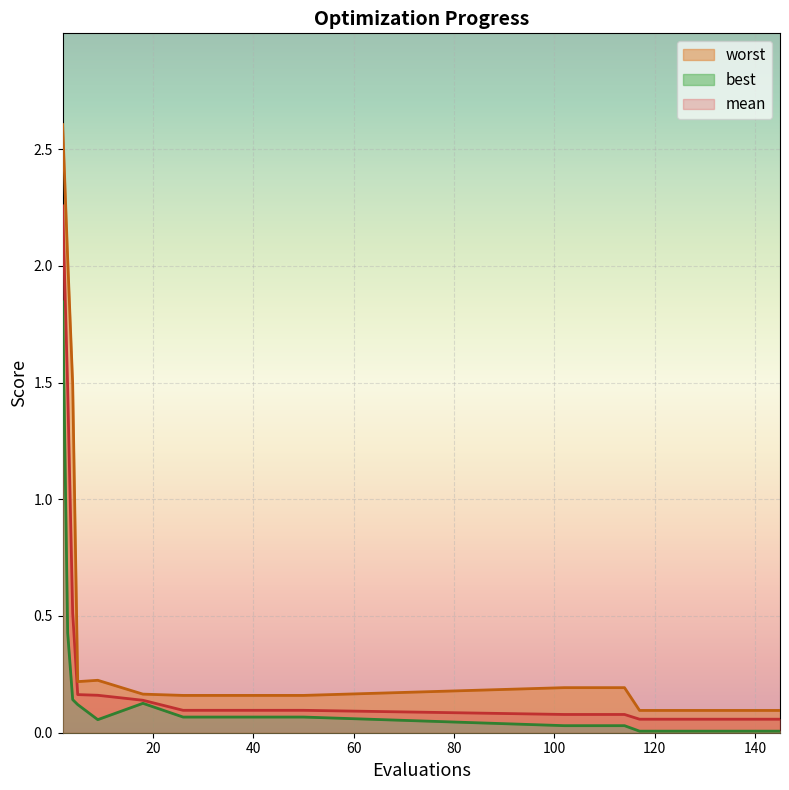

What is the sum of all best values?

2.9